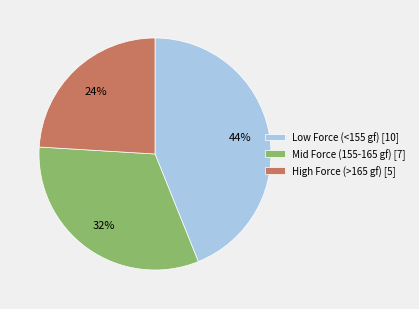

How many slices are in this pie chart?

3